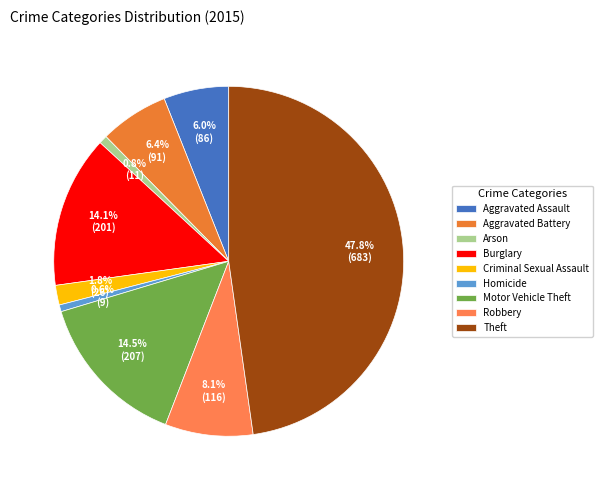

How many segments does this pie chart have?

9